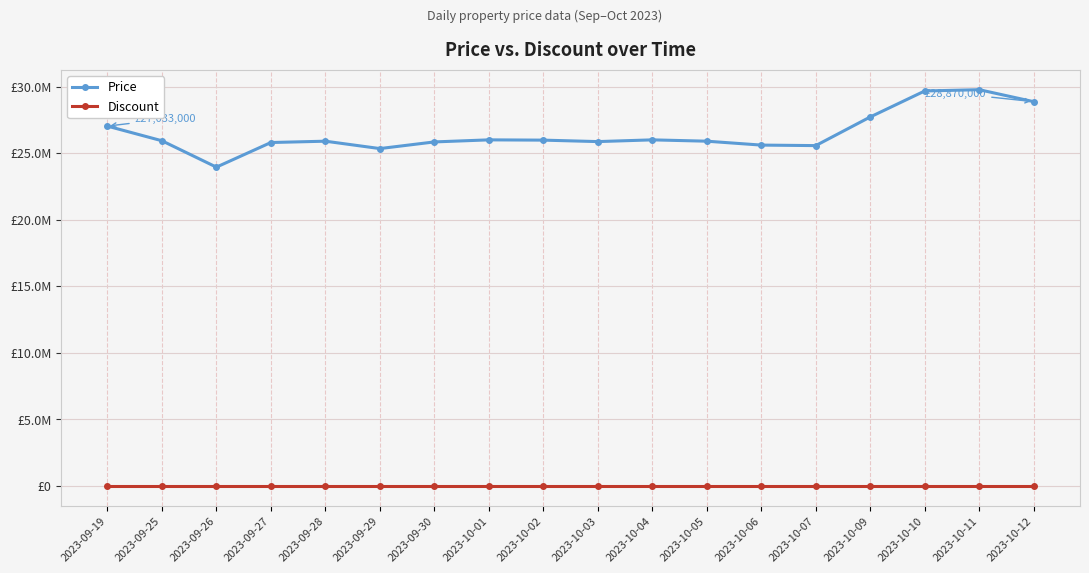

True or false: Price and Discount cross at least once.

False